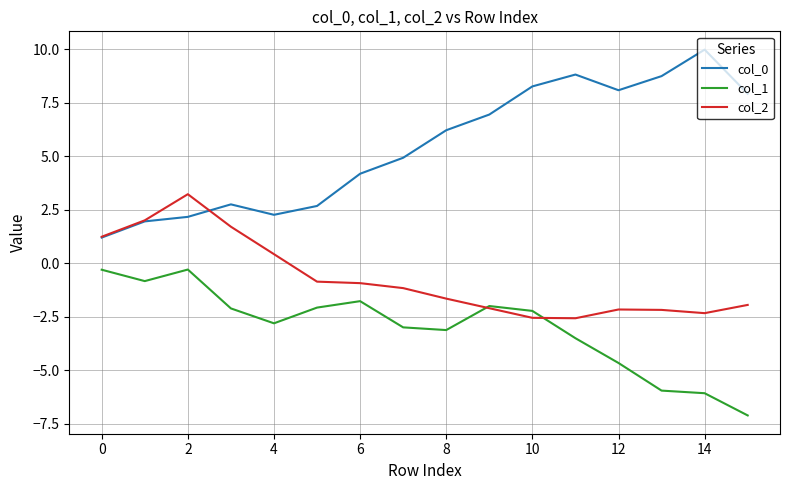

Does the chart display data point markers on the line(s)?

No